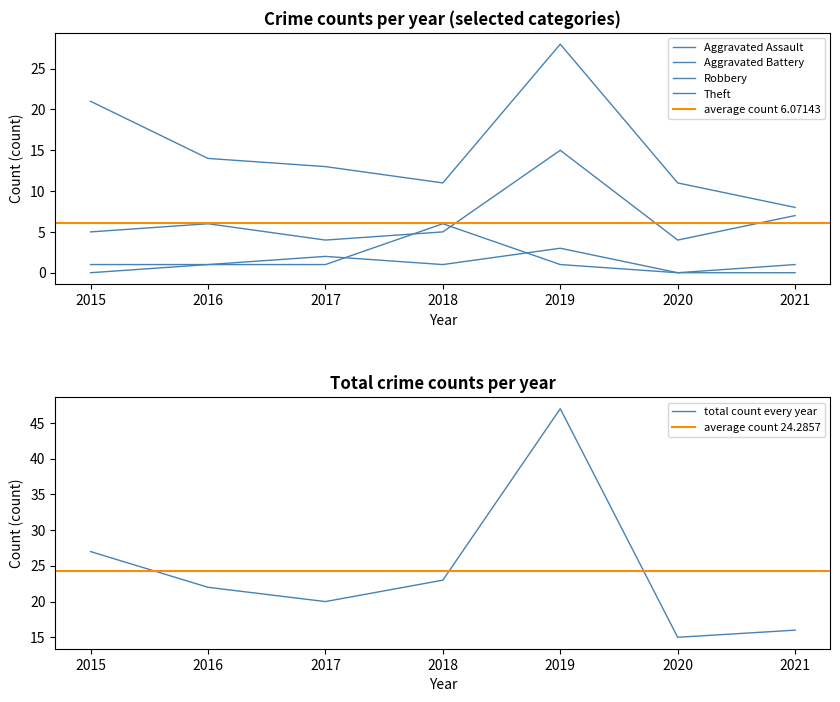

How many values in the Total series exceed 22?

3